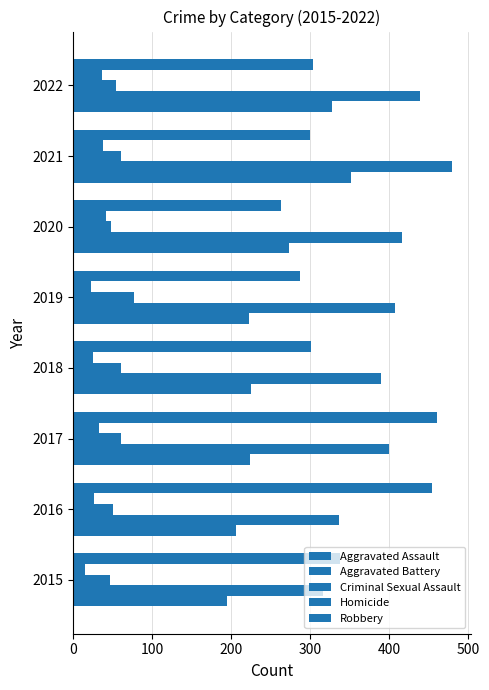

Count the number of categories in the chart.

8